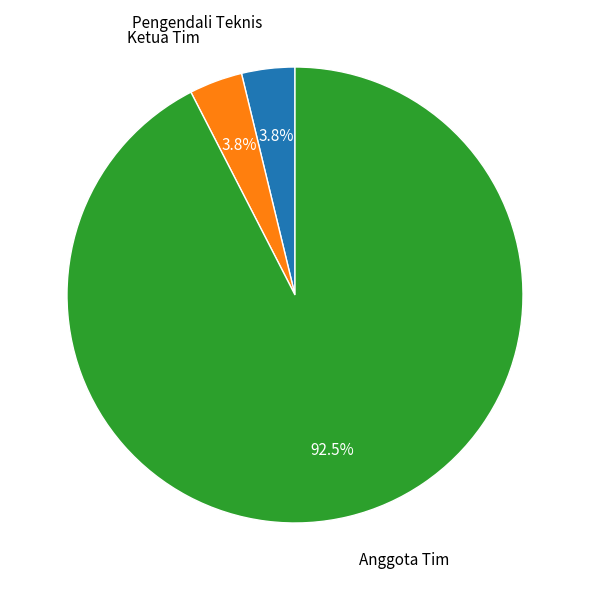

What percentage do Ketua Tim and Anggota Tim together represent?

96.2%